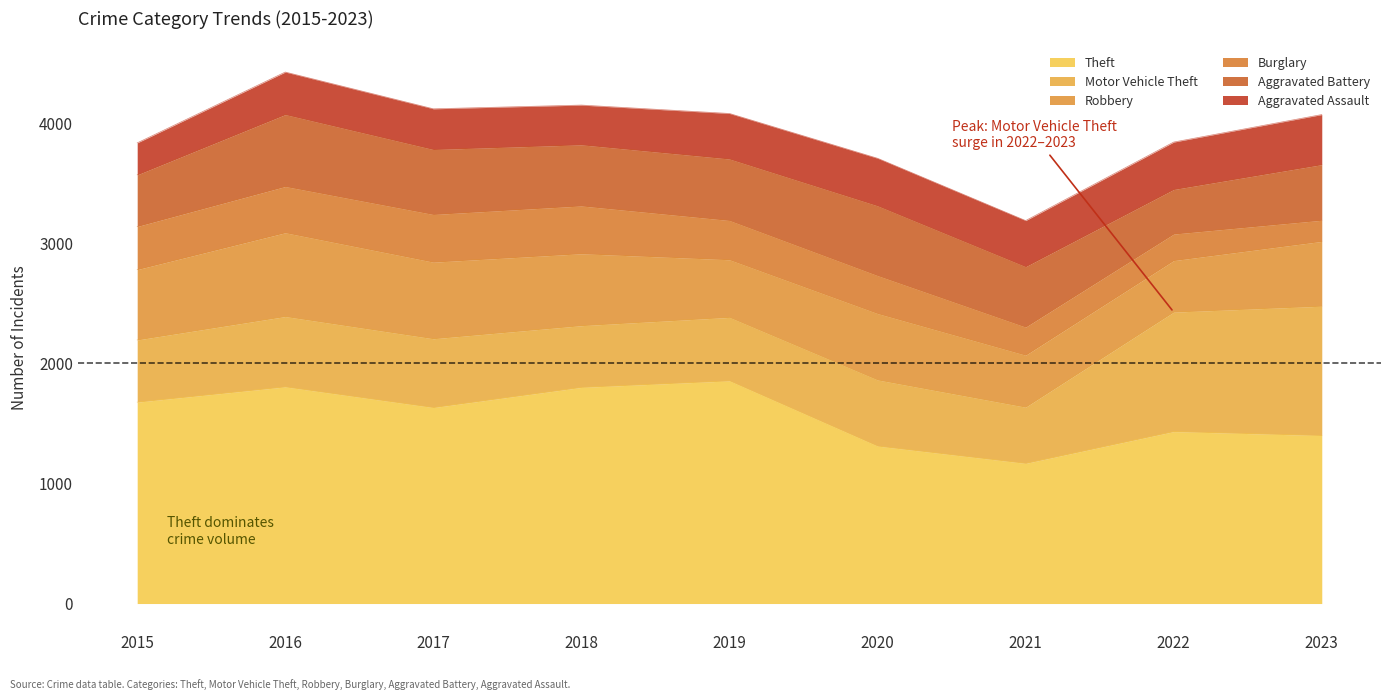

Rank the series by their maximum value, from lowest to highest.

Burglary, Aggravated Assault, Aggravated Battery, Robbery, Motor Vehicle Theft, Theft